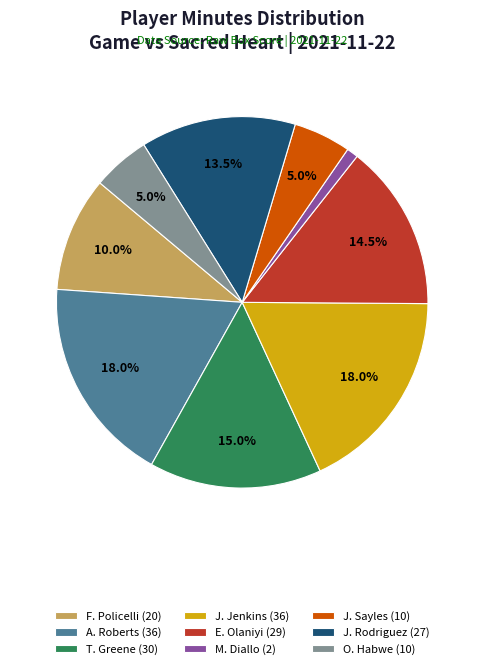

To the nearest percent, what percentage of the pie is T. Greene?

15%